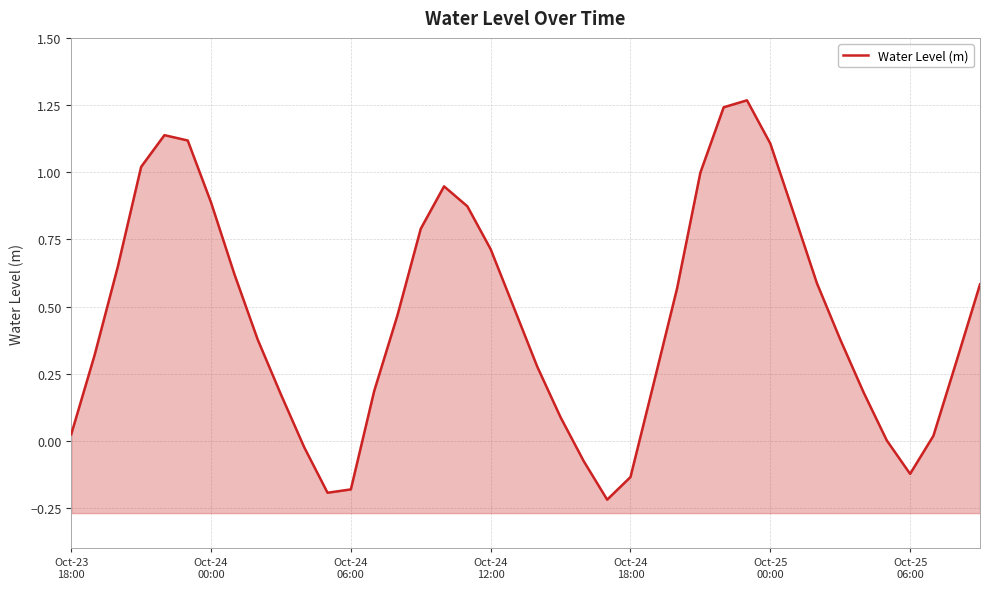

At which category does the data reach its first local valley?

11